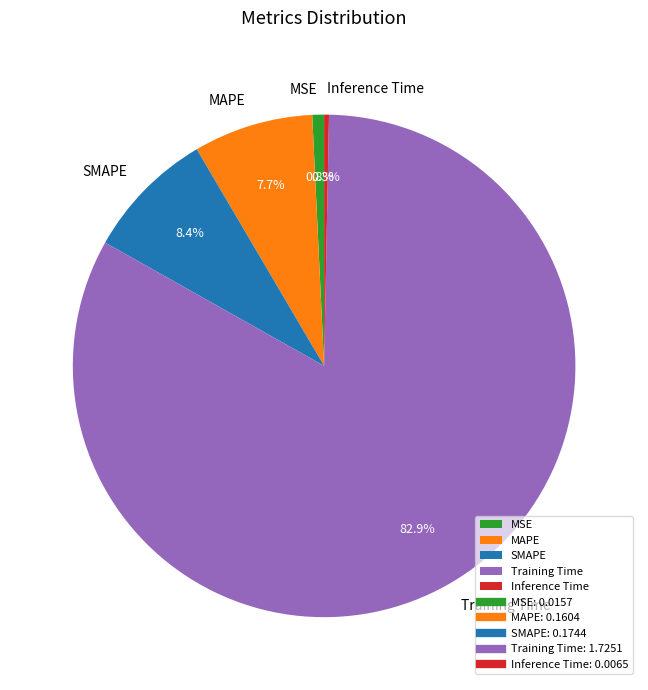

What percentage is the MAPE slice, to the nearest percent?

8%